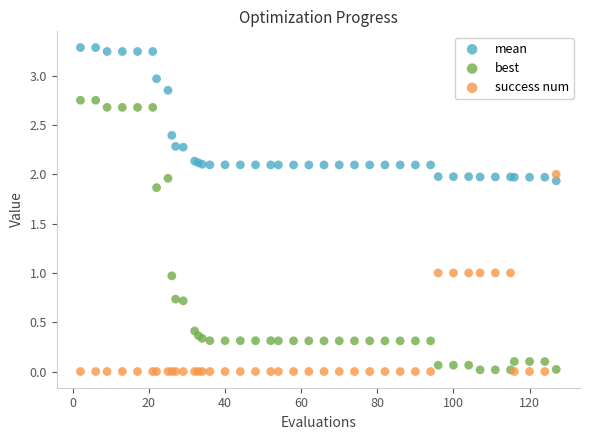

What are all the series names shown in the legend?

mean, best, success num